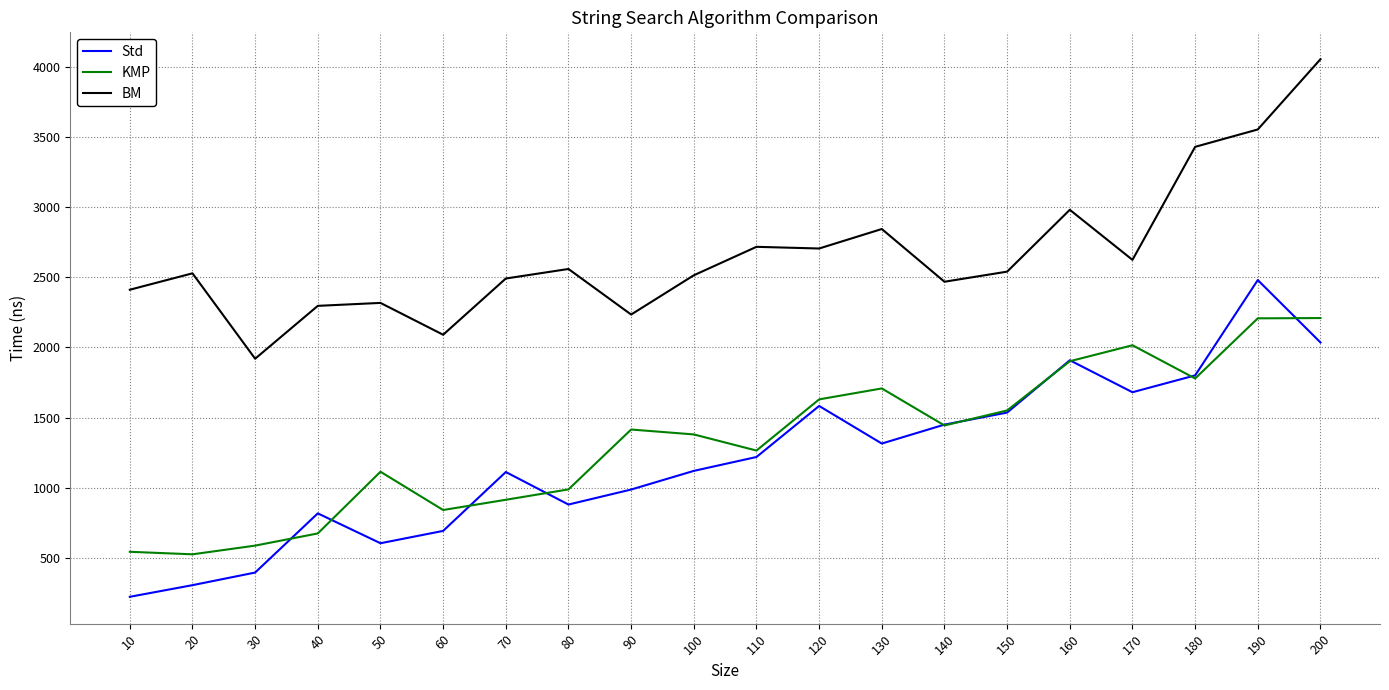

The value of BM at 200 is 6941. True or false?

False